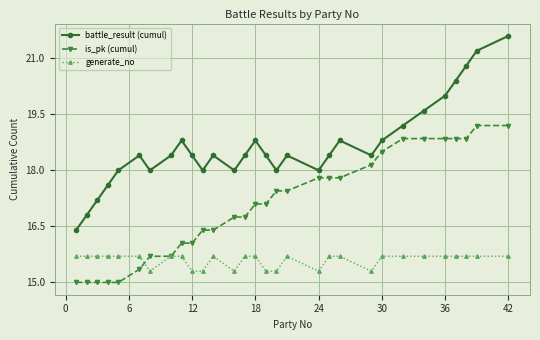

Does the chart display data point markers on the line(s)?

Yes